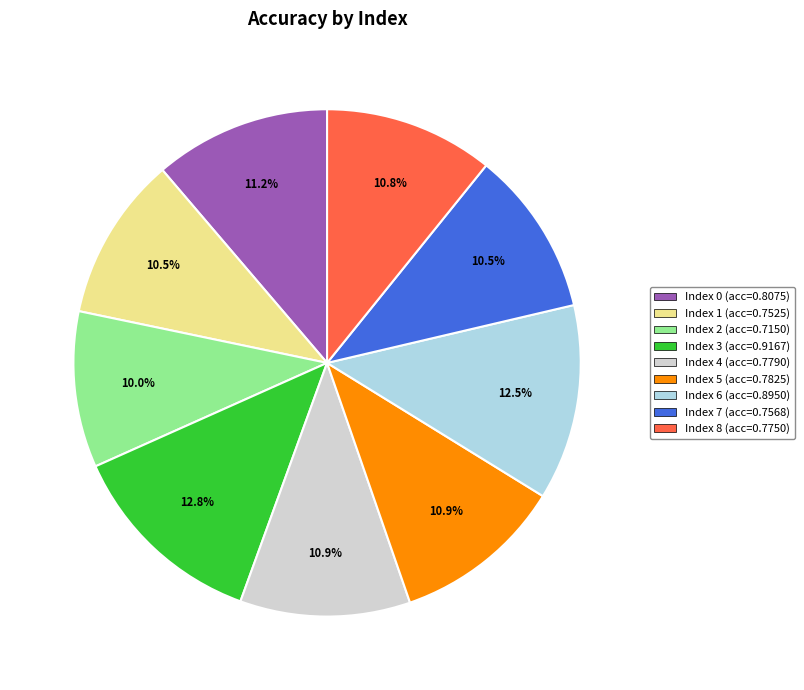

Is there a majority slice in this chart?

No